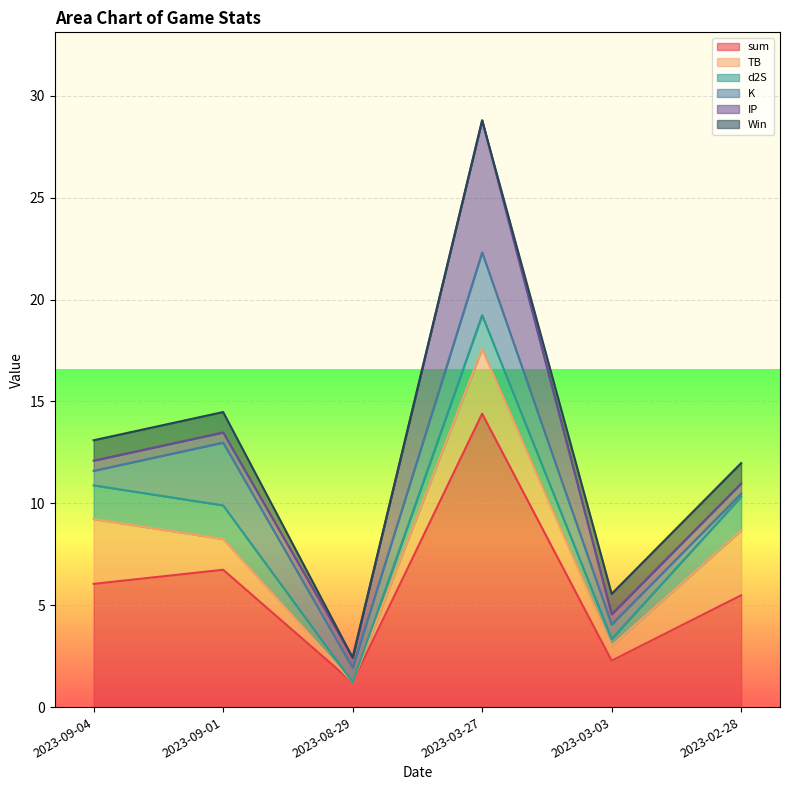

The value of sum at 2023-03-03 is 3.3. True or false?

False